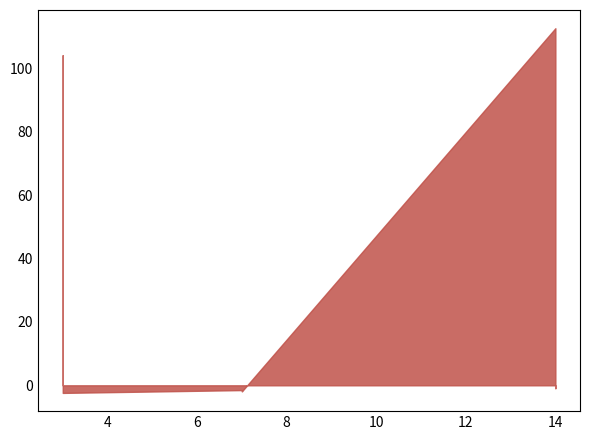

True or false: the data shows -0.2 at 14.

True